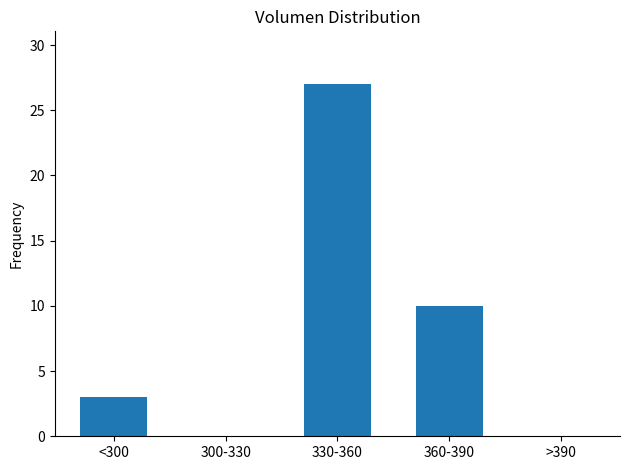

Reading left to right, transcribe all the data shown in this chart.

<300=3	300-330=0	330-360=27	360-390=10	>390=0